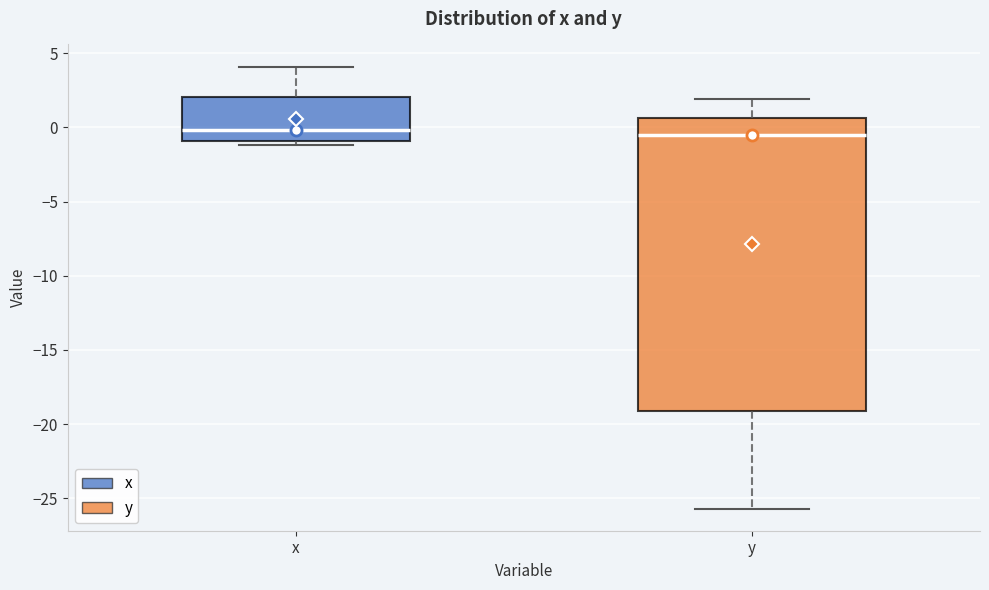

Reading left to right, transcribe this box plot: for each box, give where its median line is, the range the box spans, and where its two whiskers end, as read against the y-axis. The values are not printed on the chart, so give them approximately, as read against the axis.

x: median 0.0, box -1.0 to 2.0, whiskers -1.0 (just below the box's lower edge) to 4.0
y: median -0.5, box -19.0 to 0.5, whiskers -25.5 to 2.0